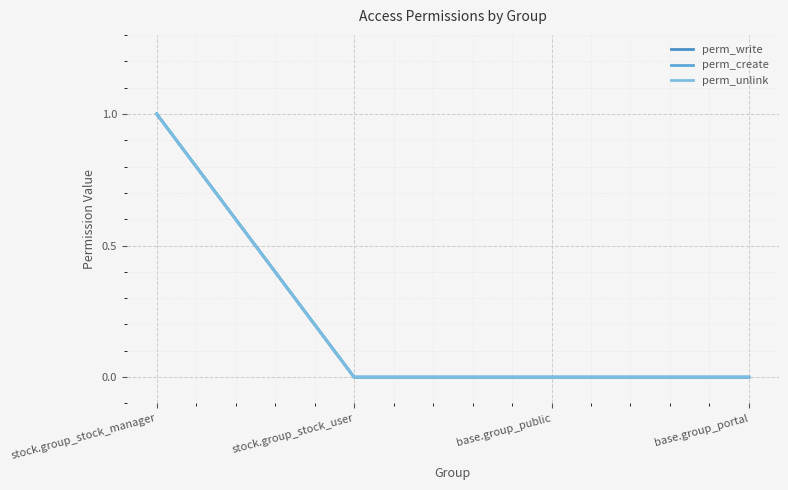

Does the chart have visible grid lines?

Yes